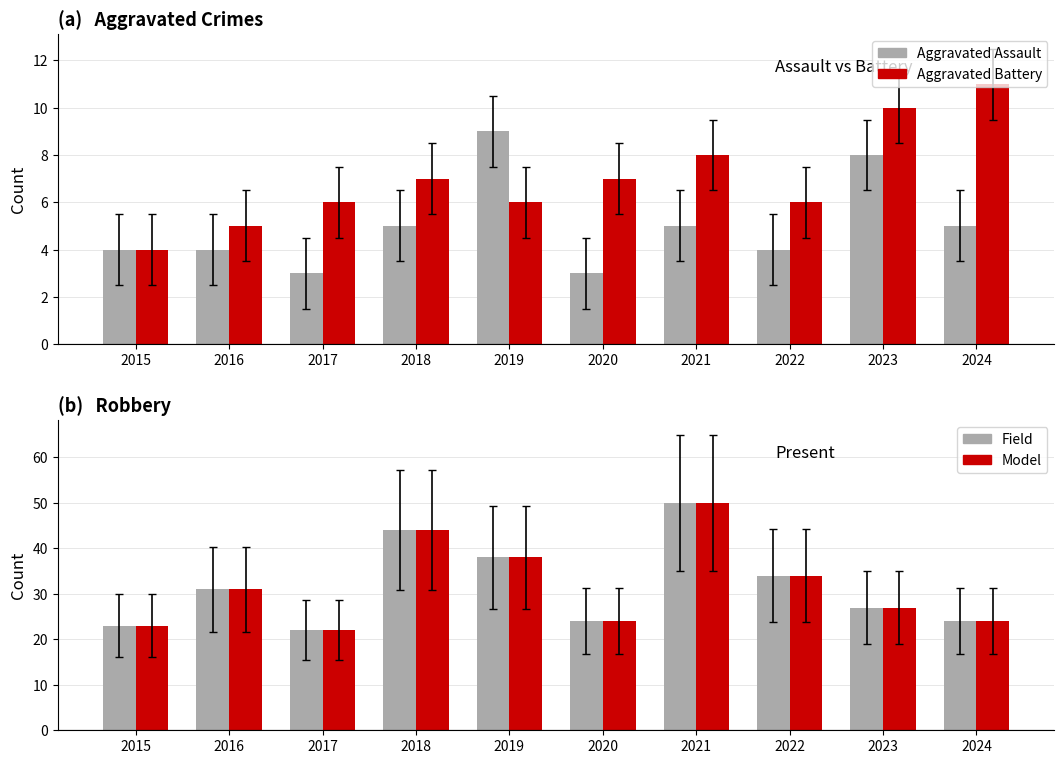

What is the sum of all Aggravated Assault values?

50